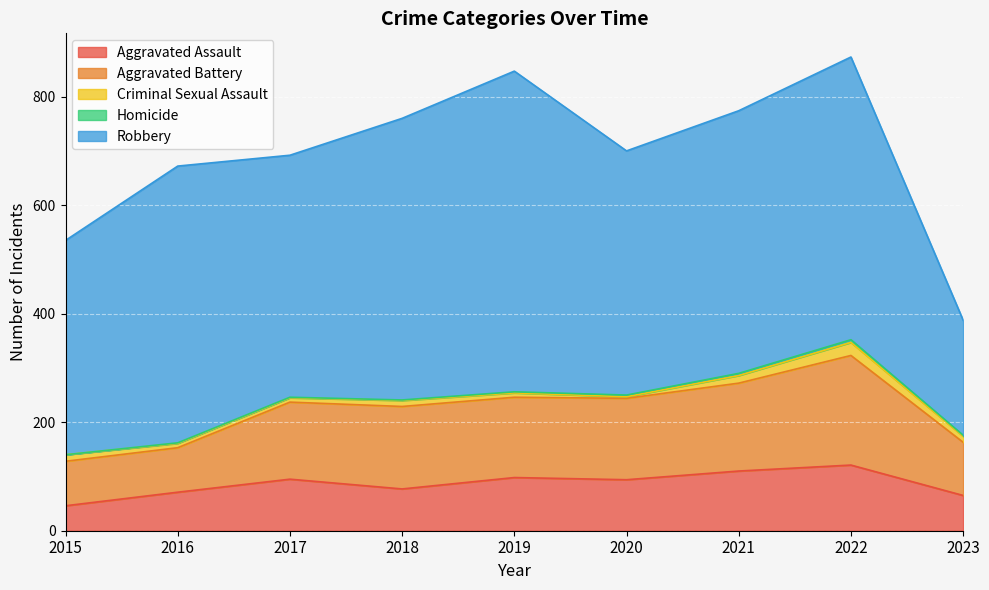

What is the minimum value for Aggravated Assault?

46